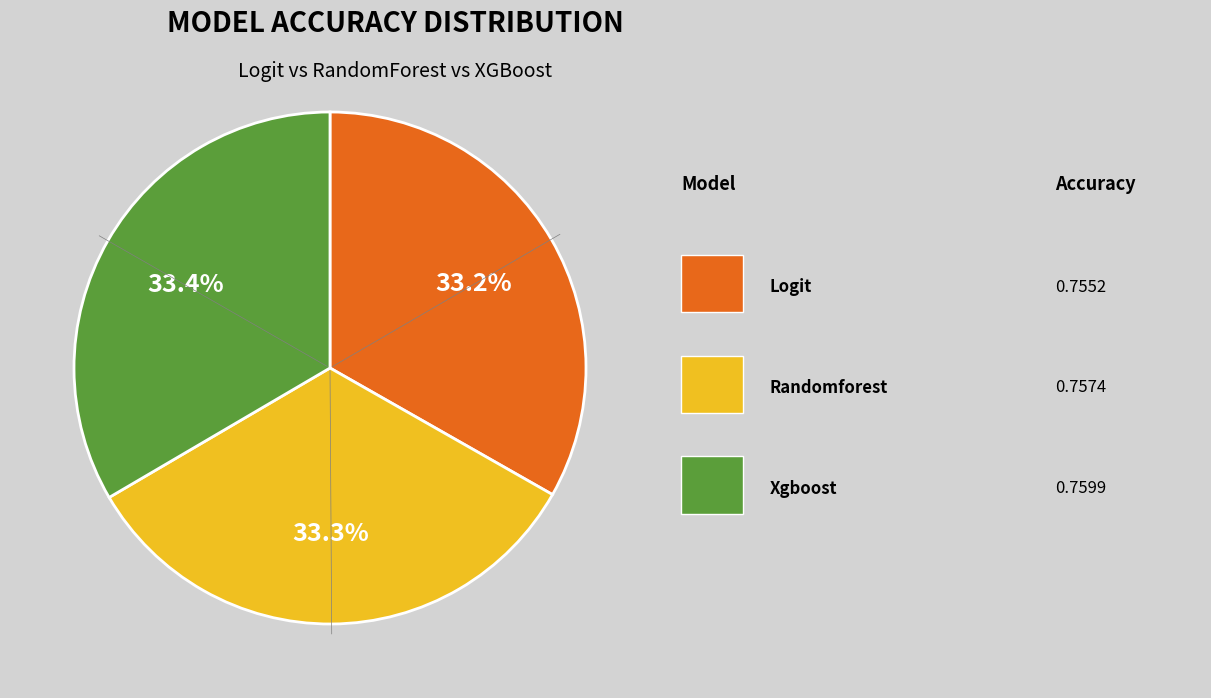

Does any single category account for the majority?

No